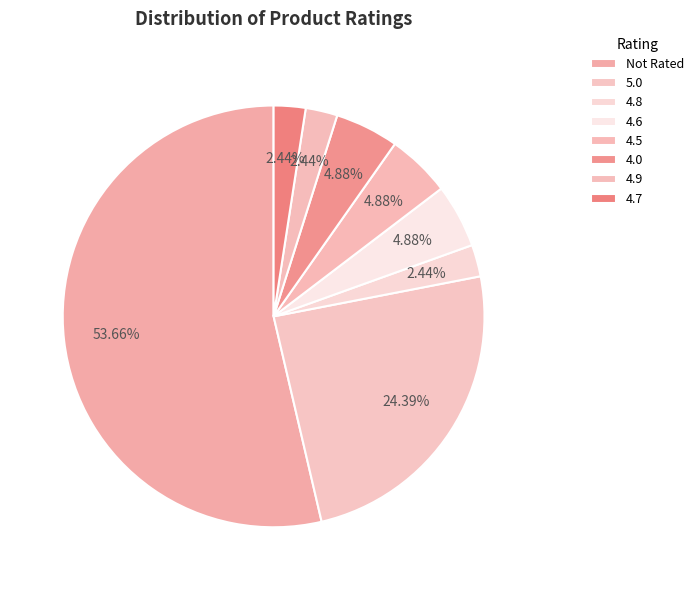

Does Not Rated represent more than half of the total?

Yes